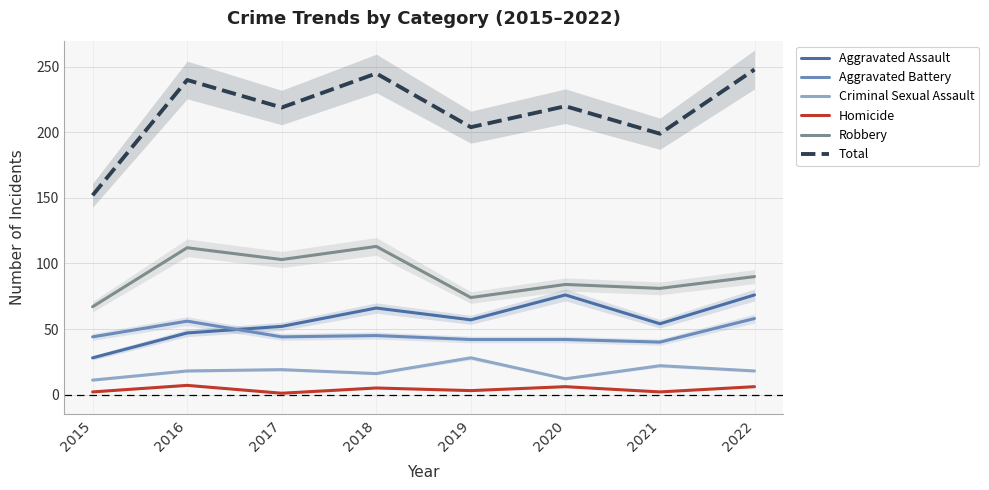

How many interior local peaks does the Homicide series have?

3